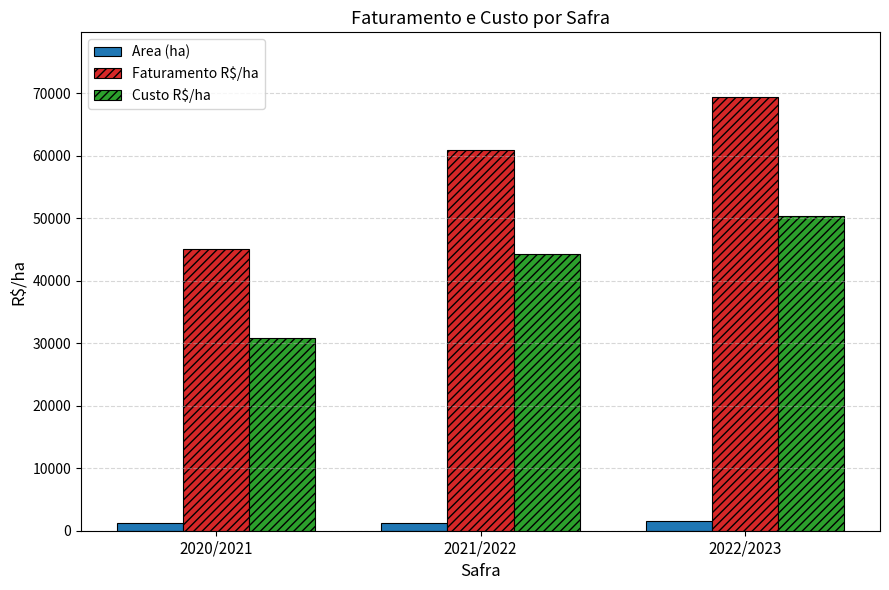

Between 2020/2021 and 2021/2022, which series saw the biggest shift?

Faturamento R$/ha